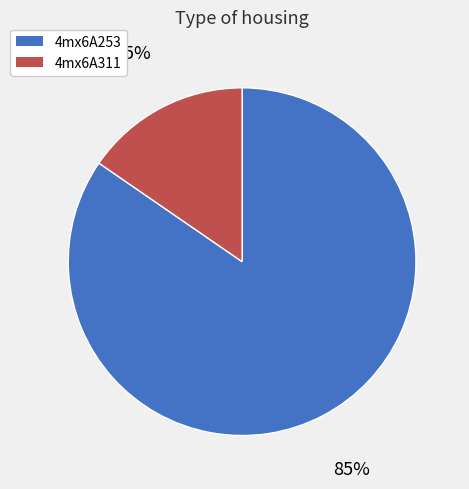

To the nearest percent, what percentage of the pie is 4mx6A311?

15%